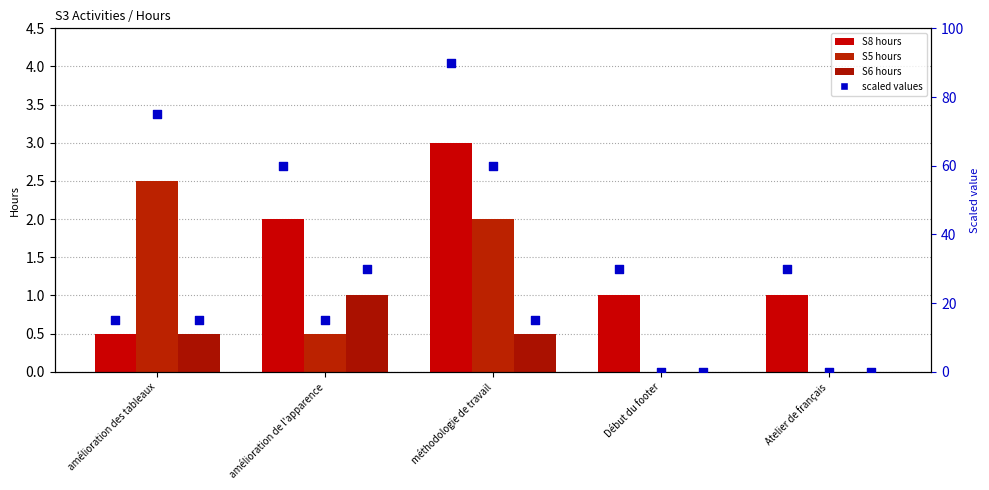

Which series contains the lowest Y value?

S5